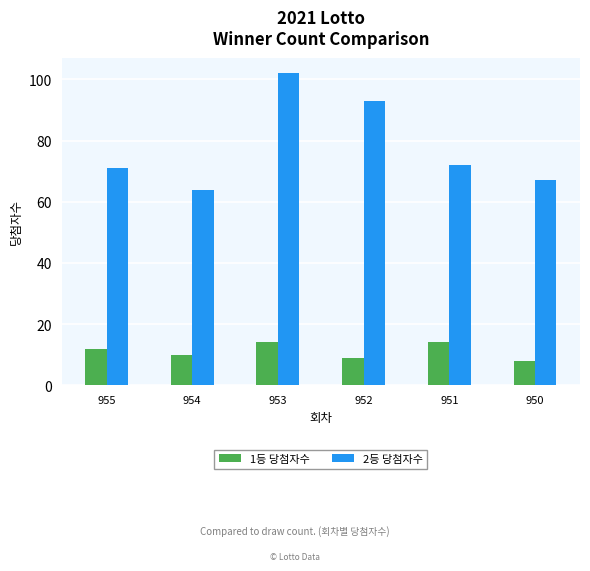

Which label corresponds to the smallest value in the chart?

950